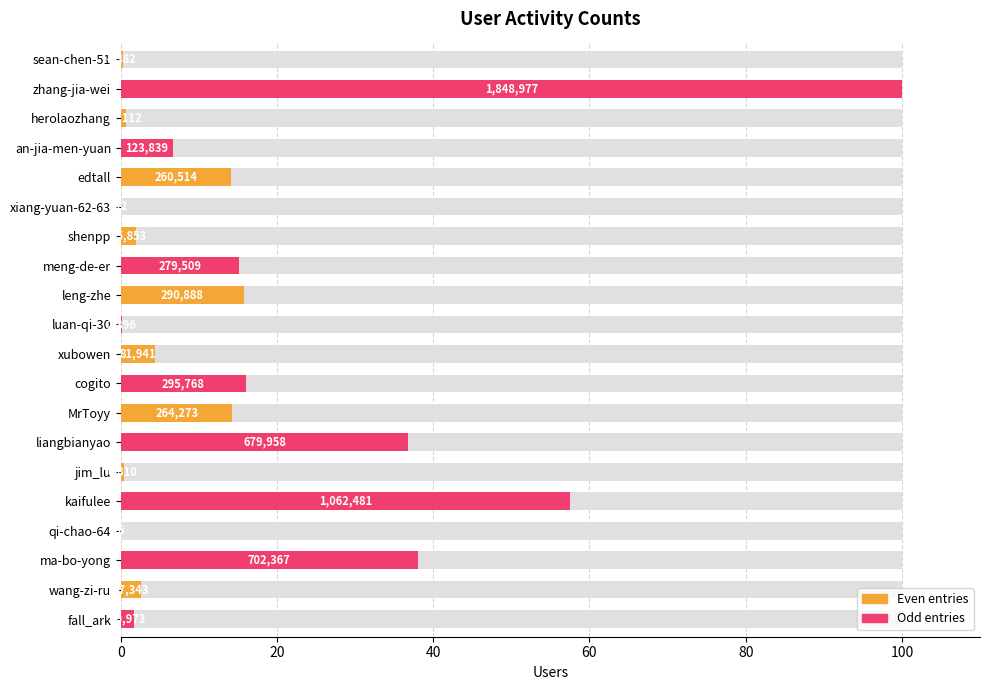

Reading left to right, list all the values displayed in this chart.

0.2	100.0	0.7	6.7	14.1	0.0	1.9	15.1	15.7	0.1	4.4	16.0	14.3	36.8	0.4	57.5	0.0	38.0	2.6	1.7